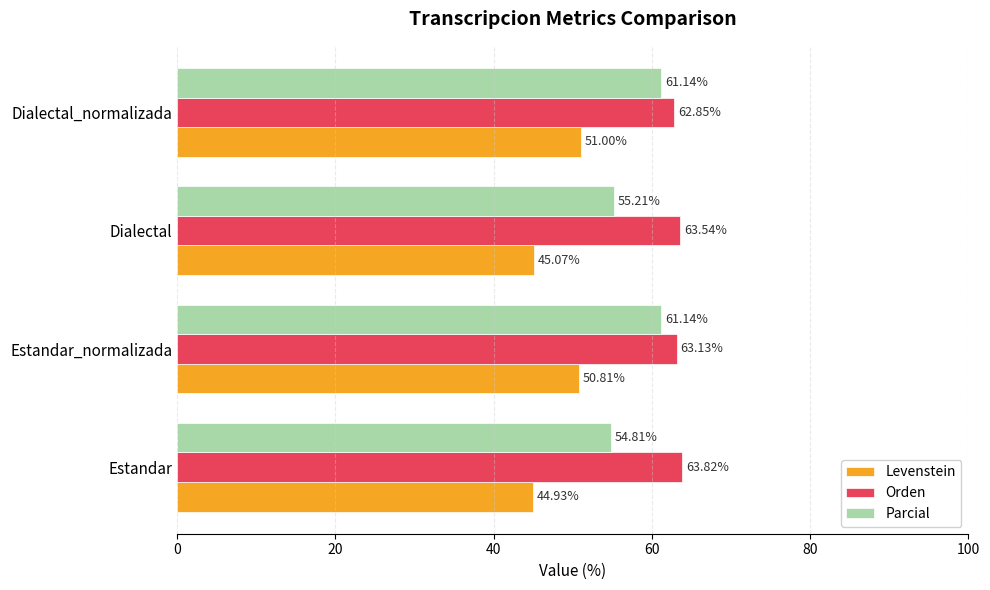

Which series has the largest range (max minus min)?

Parcial